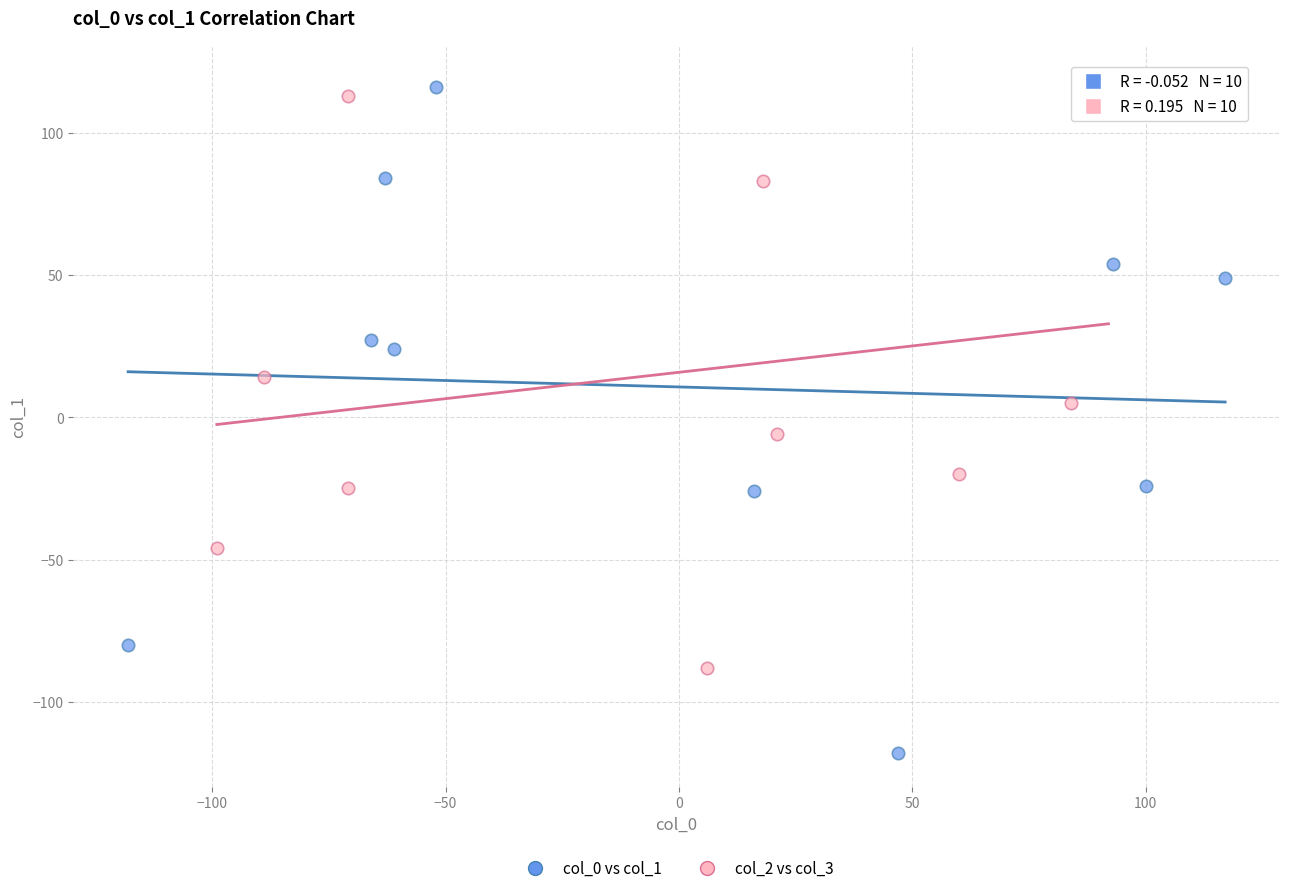

What are all the series names shown in the legend?

col_0 vs col_1, col_2 vs col_3